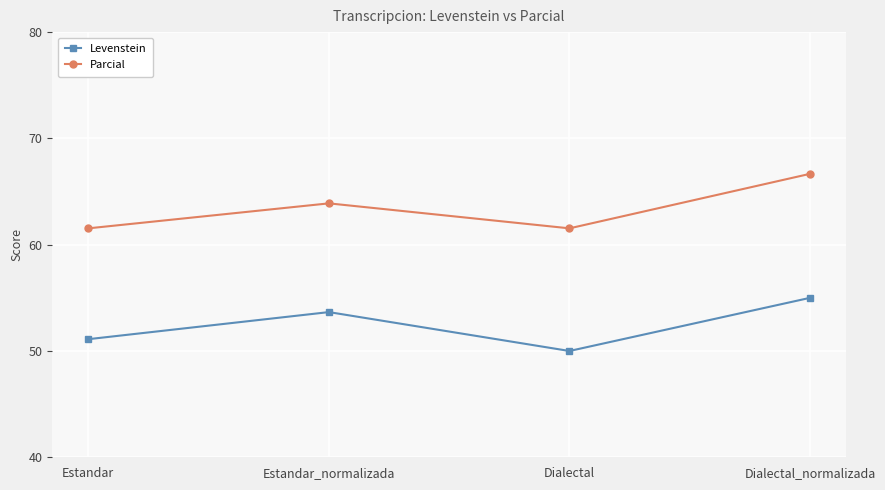

True or false: Levenstein and Parcial cross at least once.

False